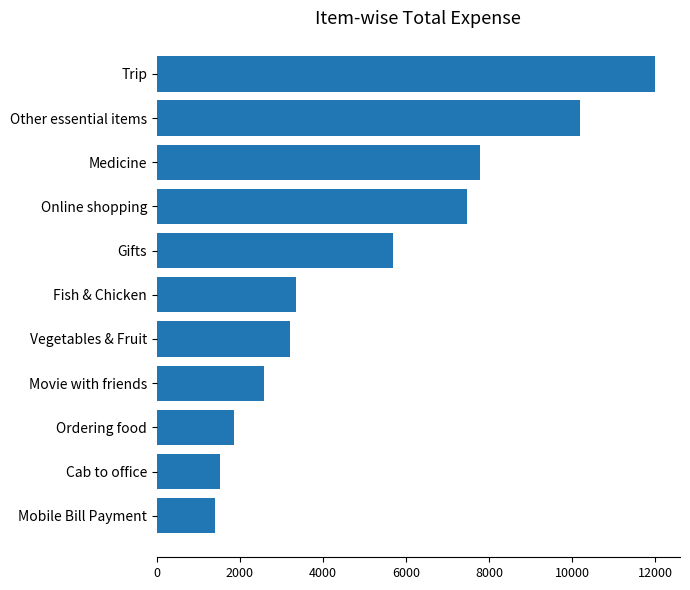

What is the difference between the second highest and minimum values?

8782.8